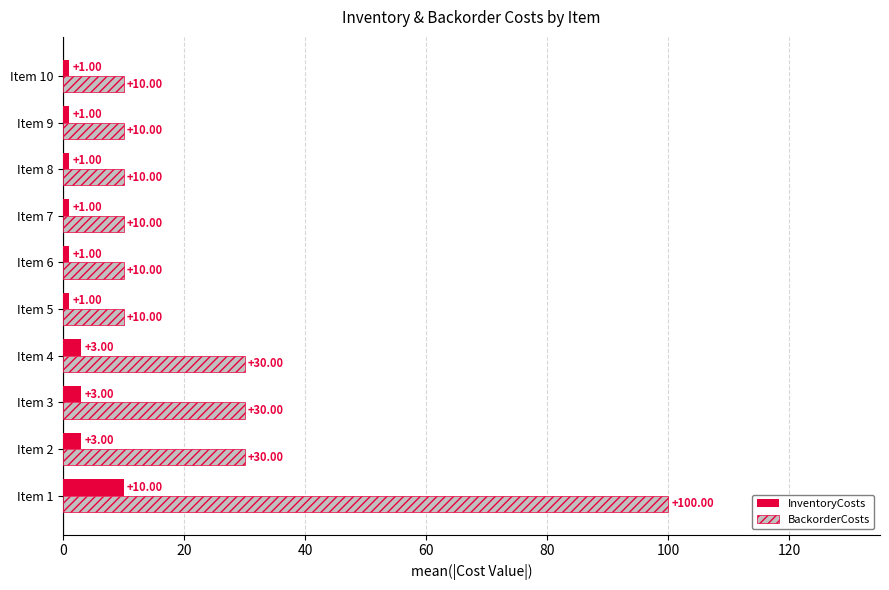

What is the difference between the maximum and minimum values in the BackorderCosts series?

90